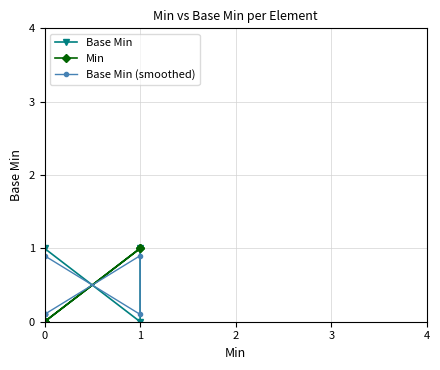

How many categories are shown in the chart?

7